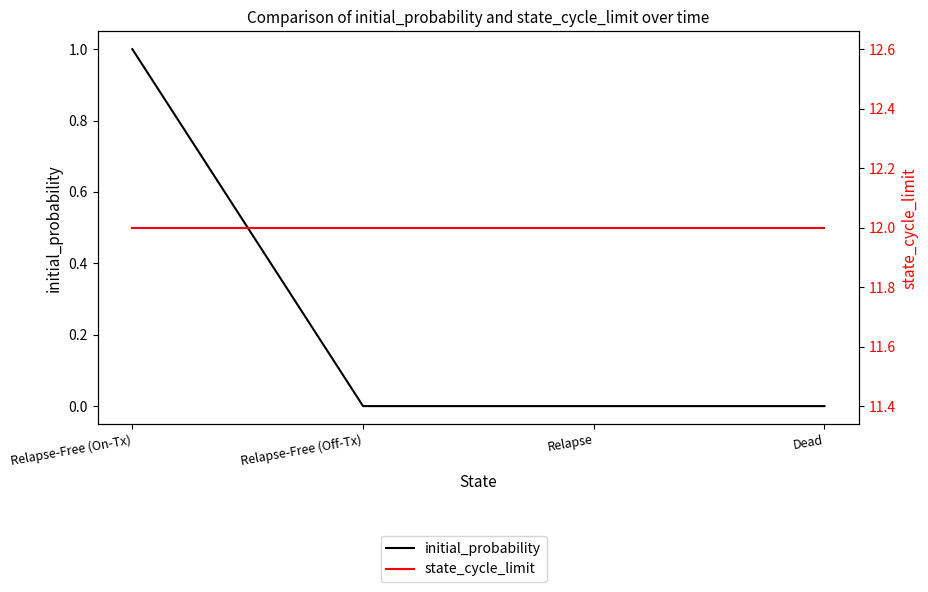

How many lines are shown in the chart?

2